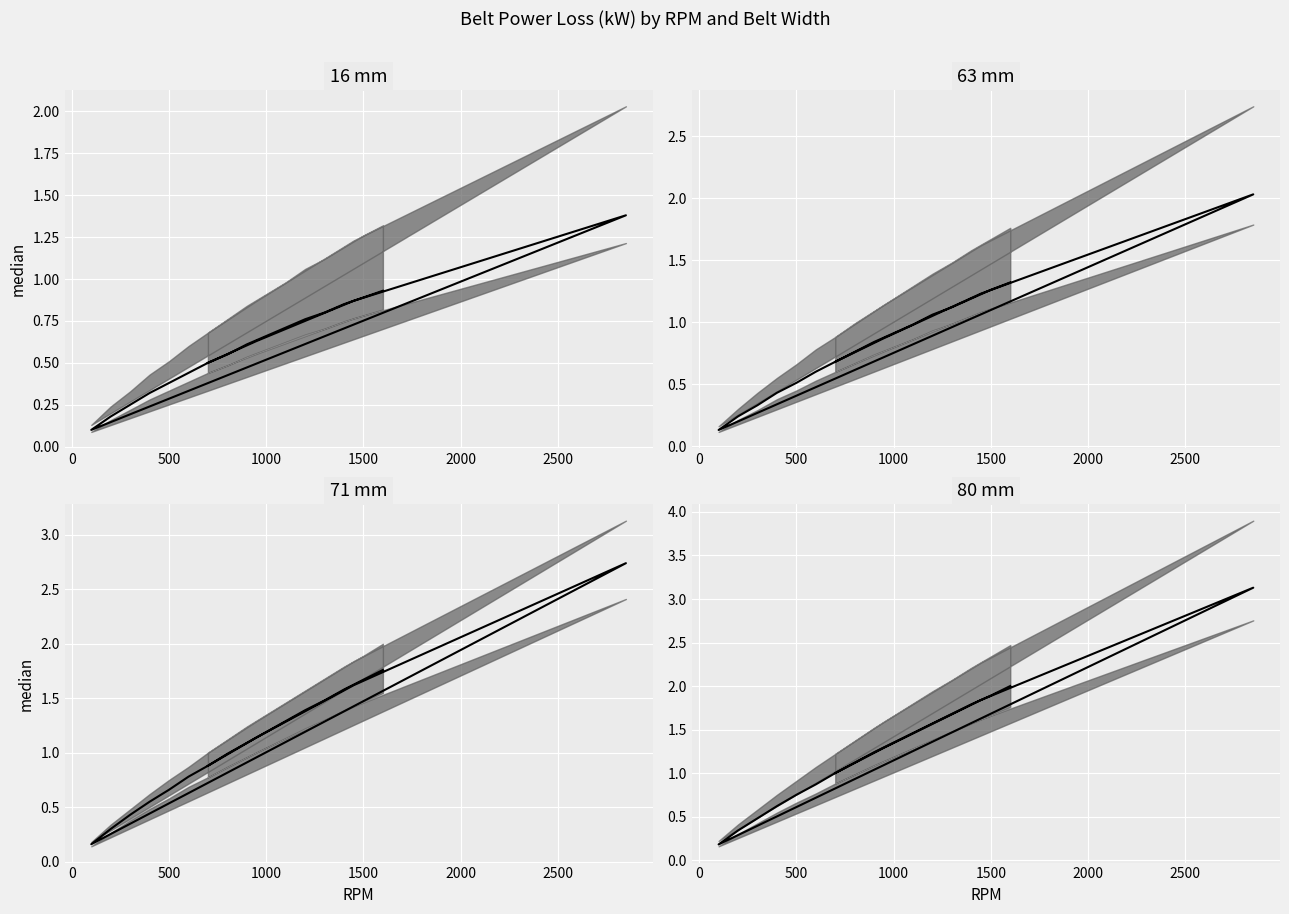

Which series has the widest spread of values?

80 mm median